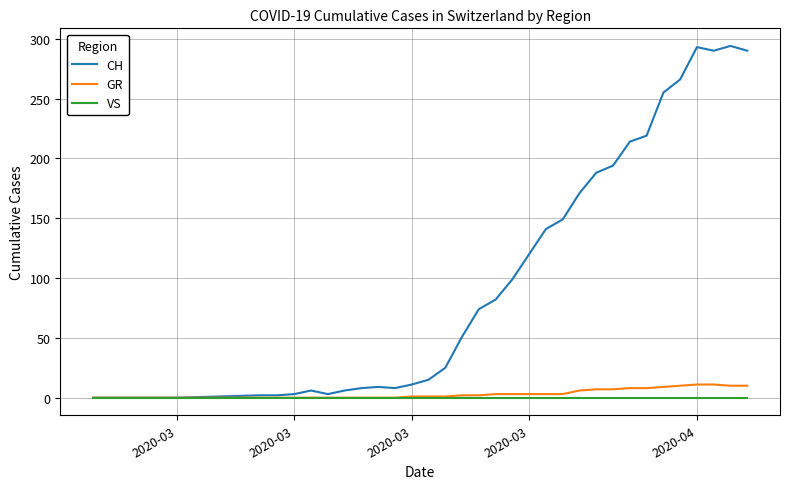

What is the maximum value for CH?

294